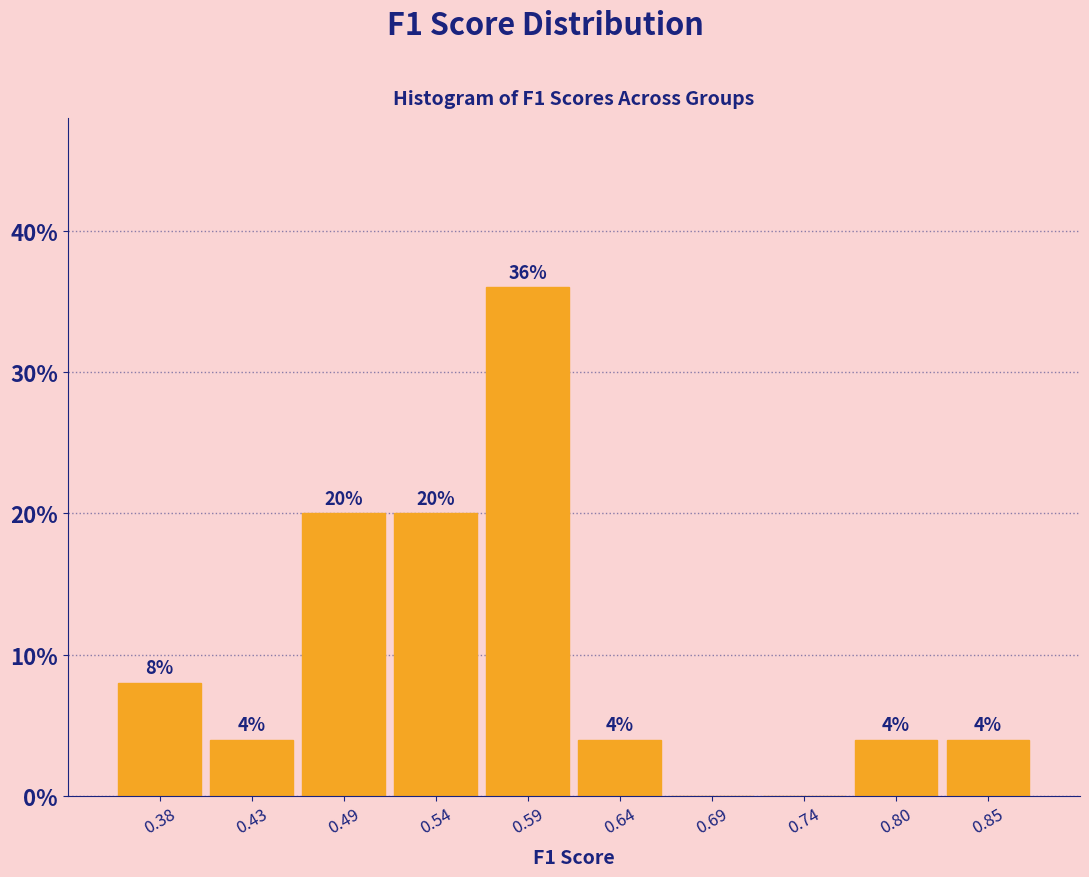

Which range on the x-axis has the tallest bar?

0.56 to 0.62